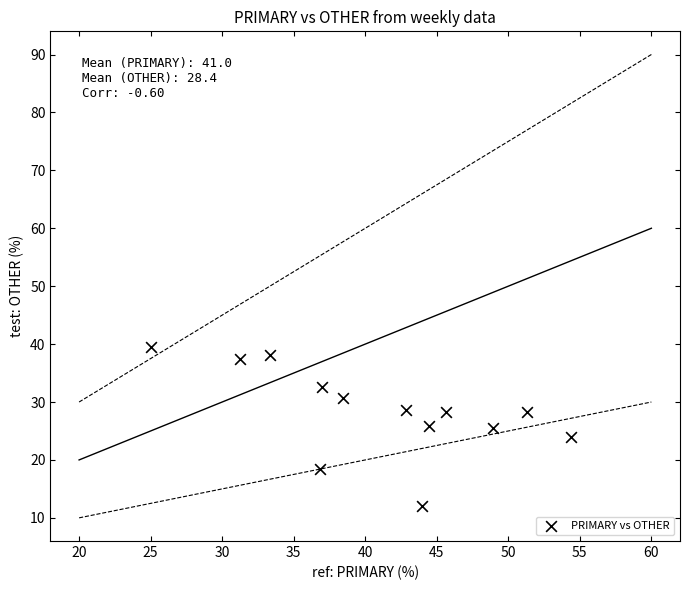

What is the range of Y values (max minus min)?

27.6